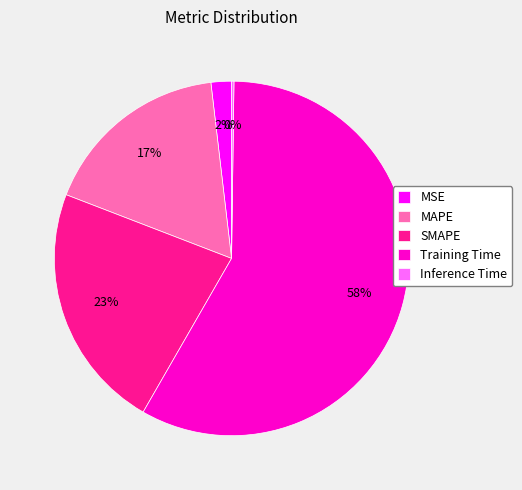

Which has a higher value, SMAPE or Training Time?

Training Time